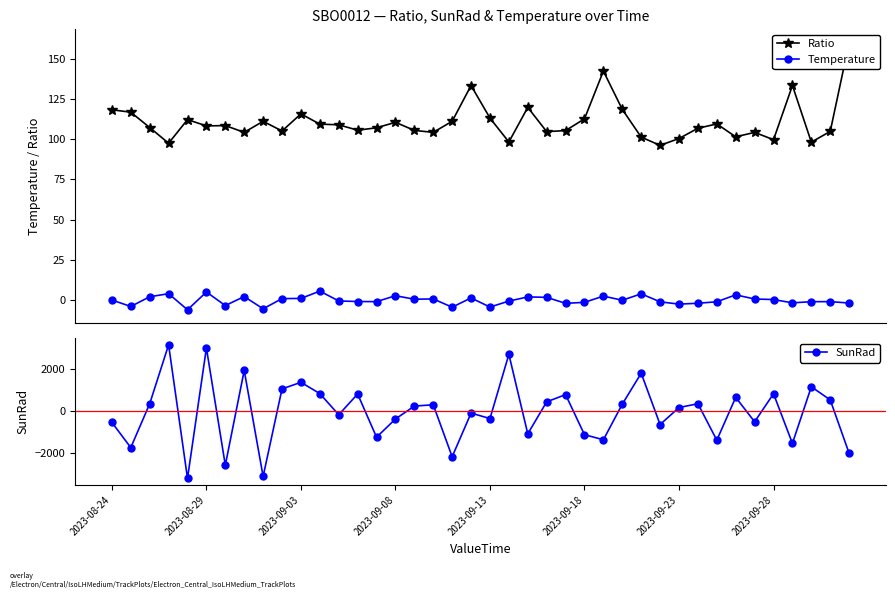

What is the difference between the second highest and second lowest values in the SunRad series?

6060